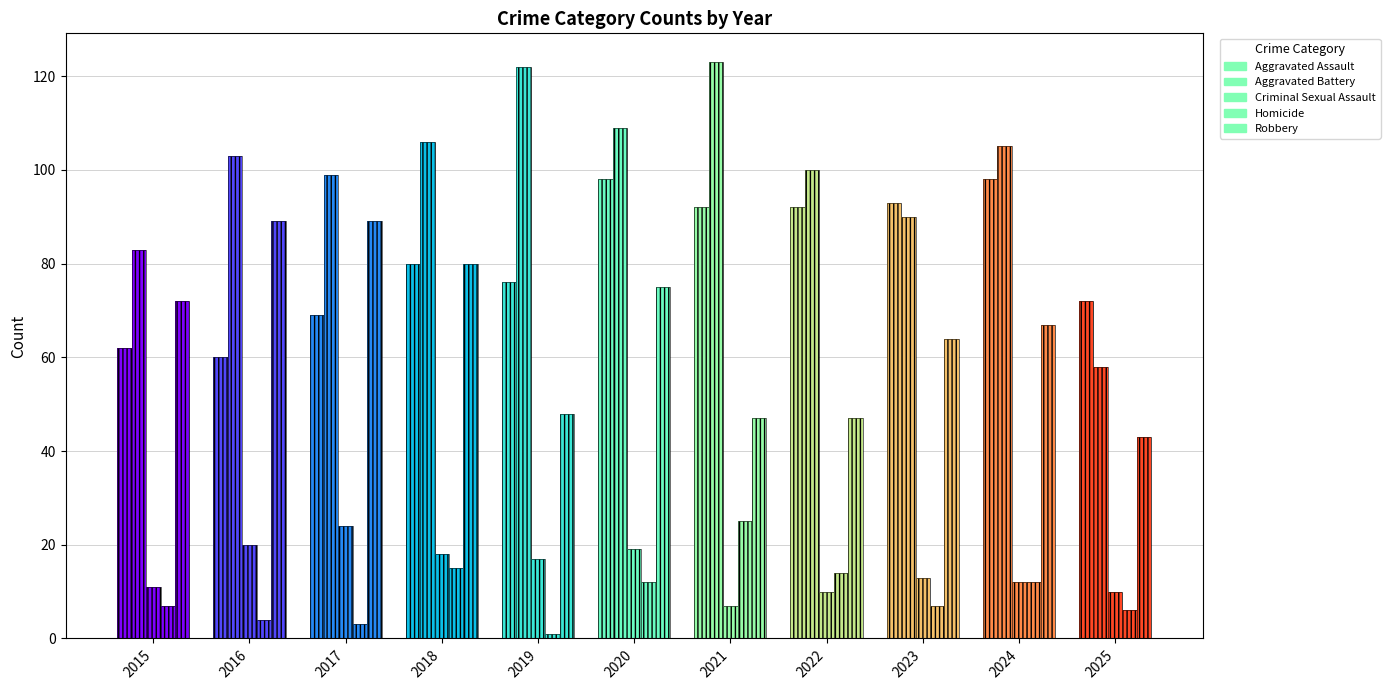

What is the difference between the second highest and minimum values in the Criminal Sexual Assault series?

13